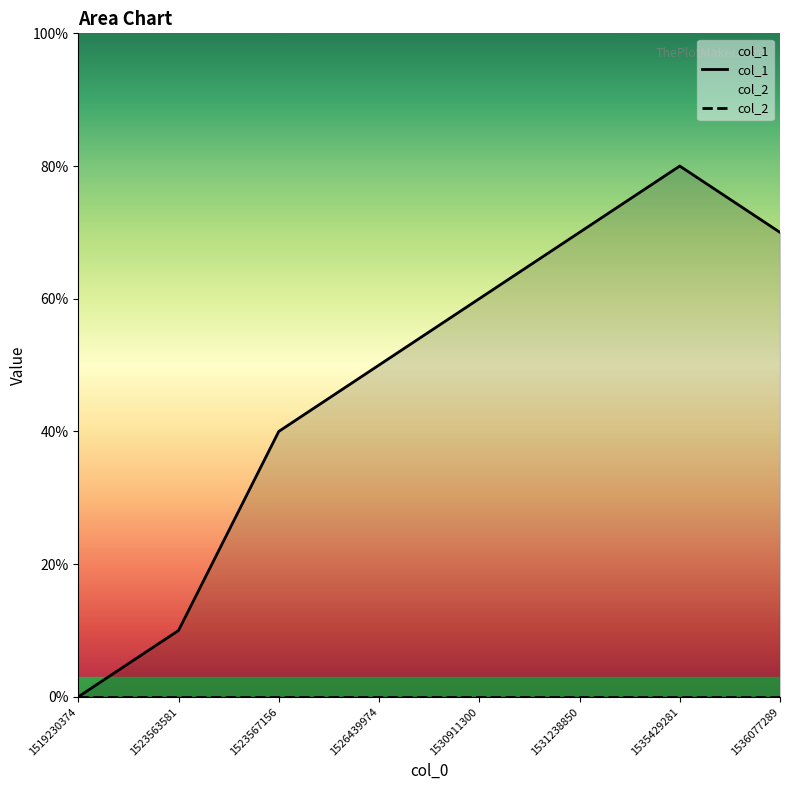

Does the chart have visible grid lines?

No